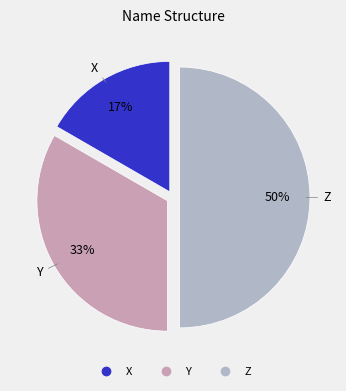

Rank the categories by value from lowest to highest.

X, Y, Z